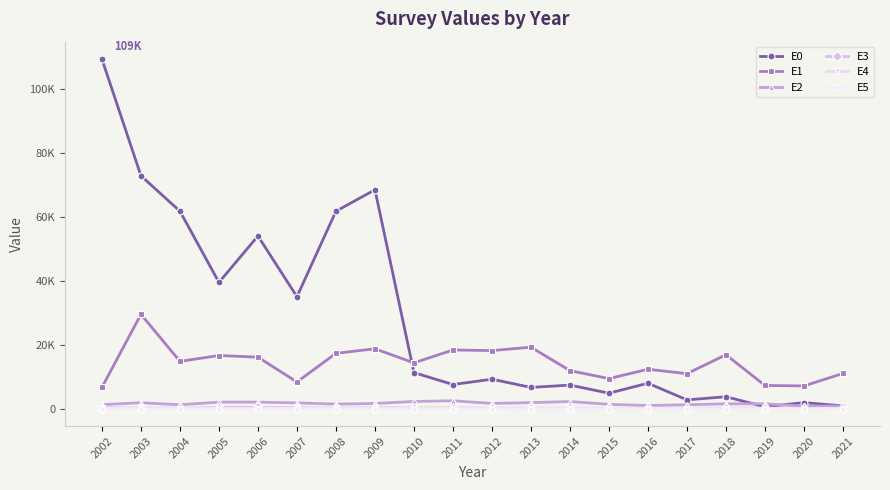

What are all the series names shown in the legend?

E0, E1, E2, E3, E4, E5